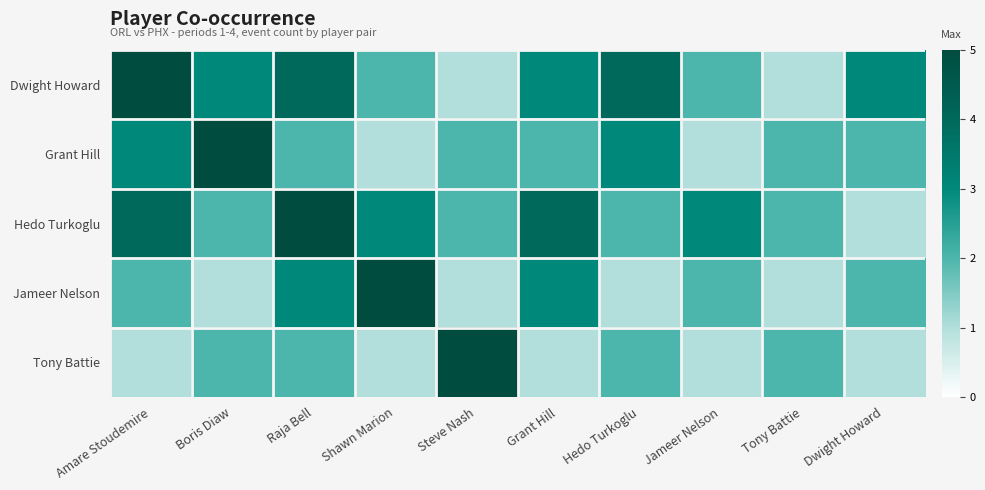

Reading left to right, extract all data points from this chart.

Dwight Howard: Amare Stoudemire=5	Boris Diaw=3	Raja Bell=4	Shawn Marion=2	Steve Nash=1	Grant Hill=3	Hedo Turkoglu=4	Jameer Nelson=2	Tony Battie=1	Dwight Howard=3
Grant Hill: Amare Stoudemire=3	Boris Diaw=5	Raja Bell=2	Shawn Marion=1	Steve Nash=2	Grant Hill=2	Hedo Turkoglu=3	Jameer Nelson=1	Tony Battie=2	Dwight Howard=2
Hedo Turkoglu: Amare Stoudemire=4	Boris Diaw=2	Raja Bell=5	Shawn Marion=3	Steve Nash=2	Grant Hill=4	Hedo Turkoglu=2	Jameer Nelson=3	Tony Battie=2	Dwight Howard=1
Jameer Nelson: Amare Stoudemire=2	Boris Diaw=1	Raja Bell=3	Shawn Marion=5	Steve Nash=1	Grant Hill=3	Hedo Turkoglu=1	Jameer Nelson=2	Tony Battie=1	Dwight Howard=2
Tony Battie: Amare Stoudemire=1	Boris Diaw=2	Raja Bell=2	Shawn Marion=1	Steve Nash=5	Grant Hill=1	Hedo Turkoglu=2	Jameer Nelson=1	Tony Battie=2	Dwight Howard=1